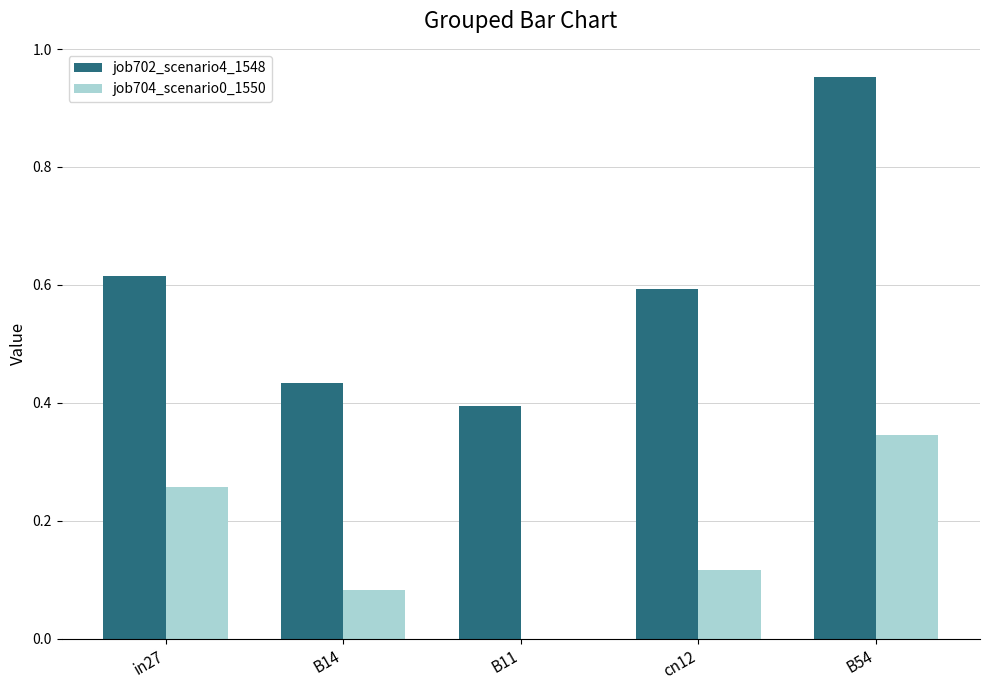

Where is job702_scenario4_1548 nearest to the value 0?

B11